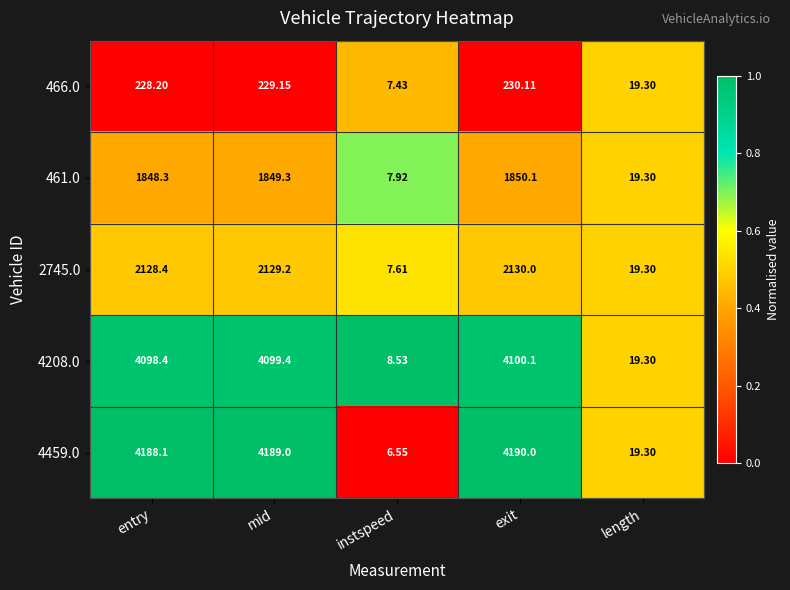

At which label does 4208.0 reach its minimum?

instspeed